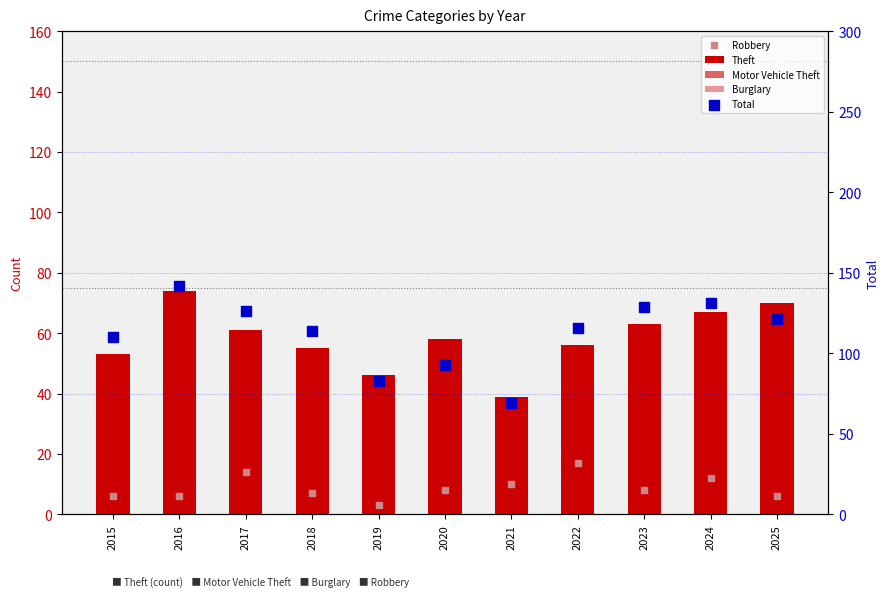

Which series contains the lowest Y value?

Motor Vehicle Theft